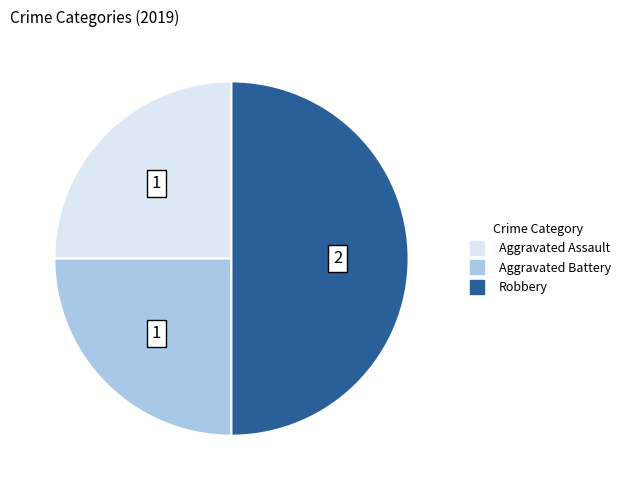

Does Aggravated Assault account for over 50% of the chart?

No